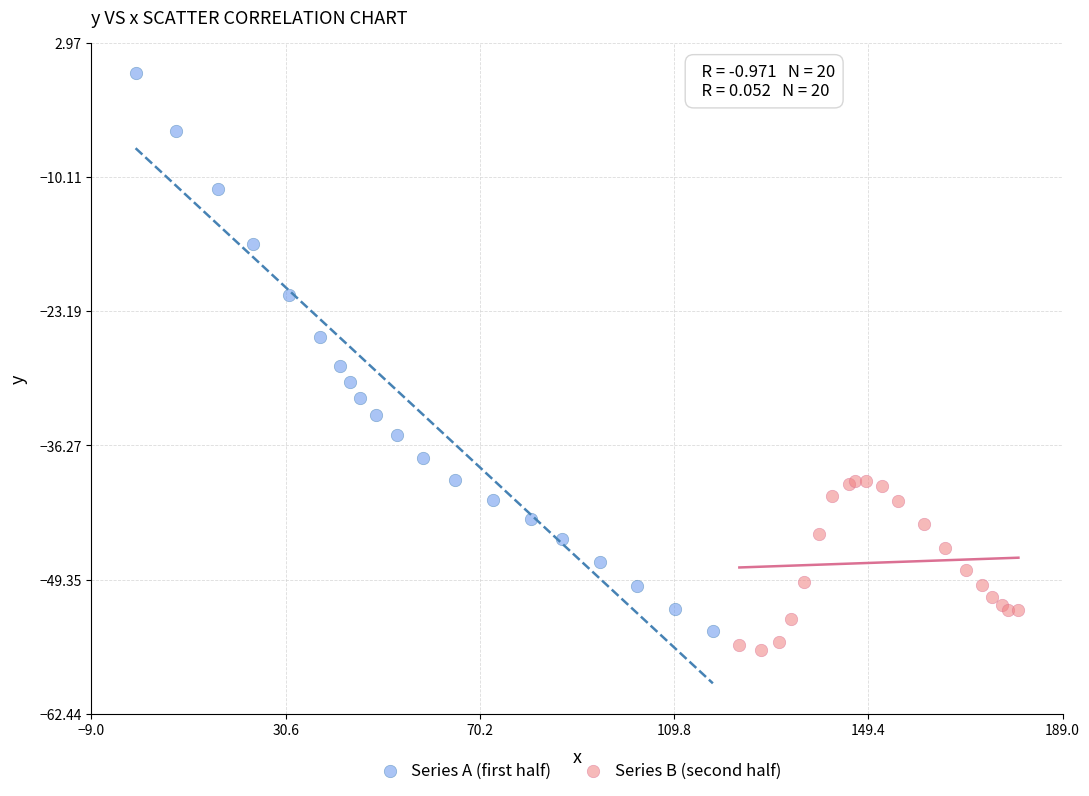

Which series contains the highest Y value?

Series A (first half)